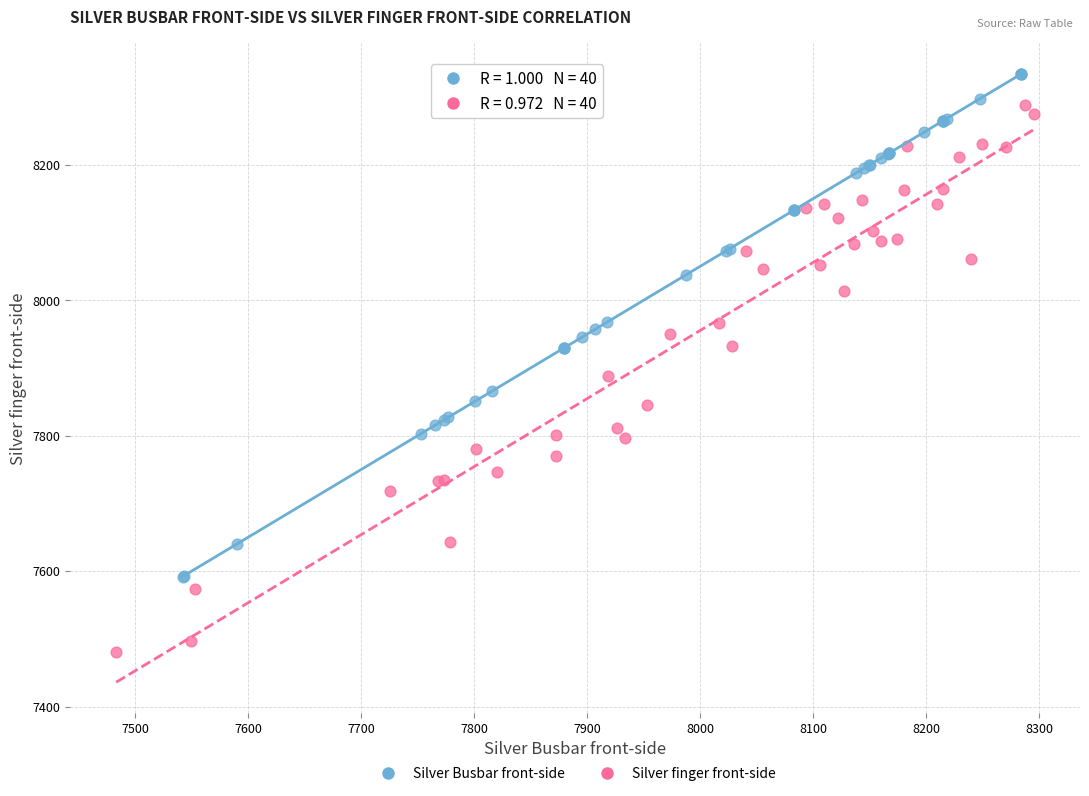

Which series reaches the minimum Y coordinate?

Silver finger front-side